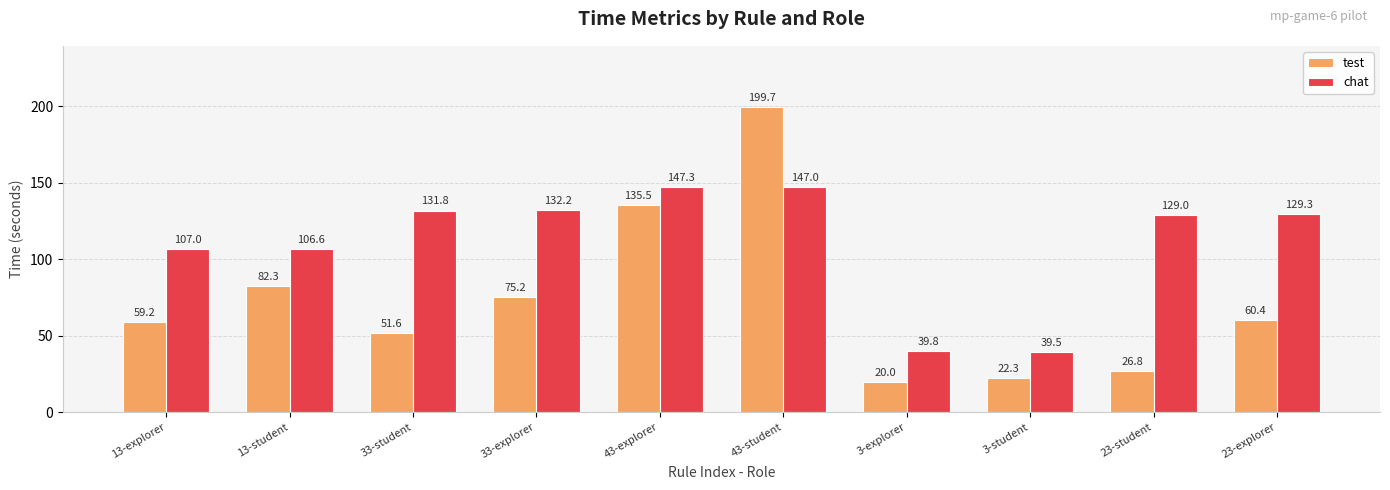

Reading right to left, transcribe all the data shown in this chart.

test: 60.4	26.8	22.3	20.0	199.7	135.5	75.2	51.6	82.3	59.2
chat: 129.3	129.0	39.5	39.8	147.0	147.3	132.2	131.8	106.6	107.0